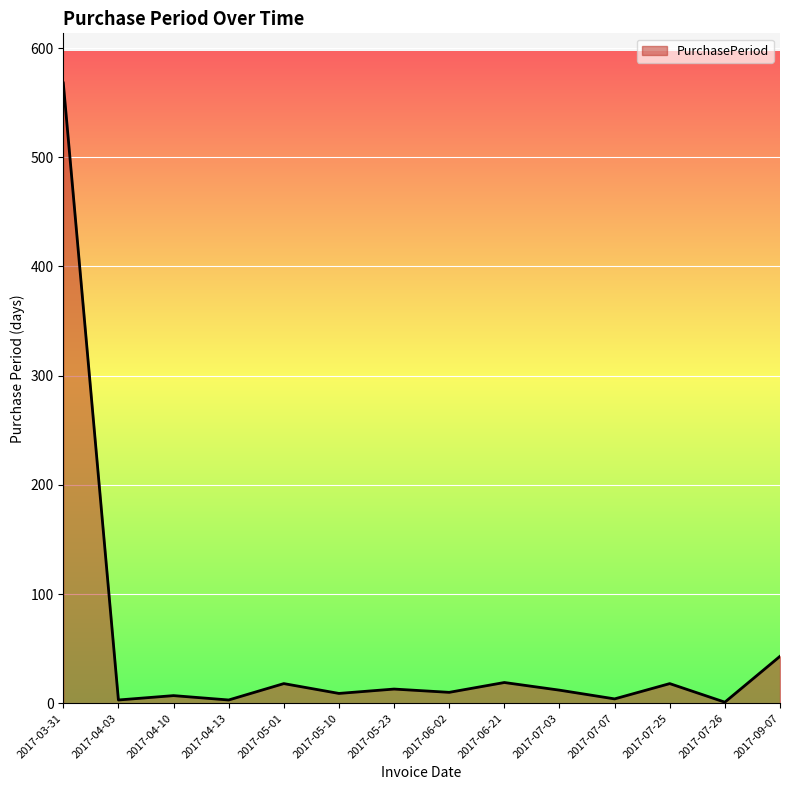

What is the maximum value shown in the chart?

568